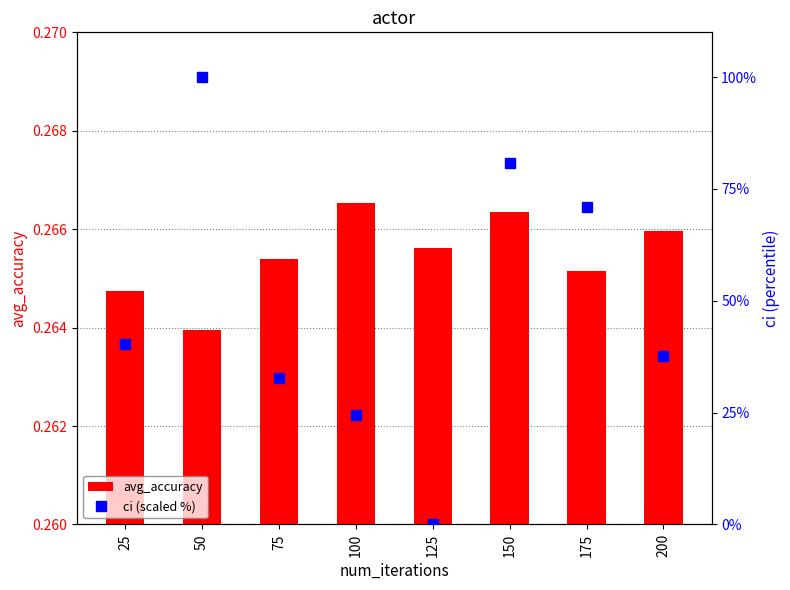

At 100, list the series in order from largest to smallest.

ci (scaled %), avg_accuracy